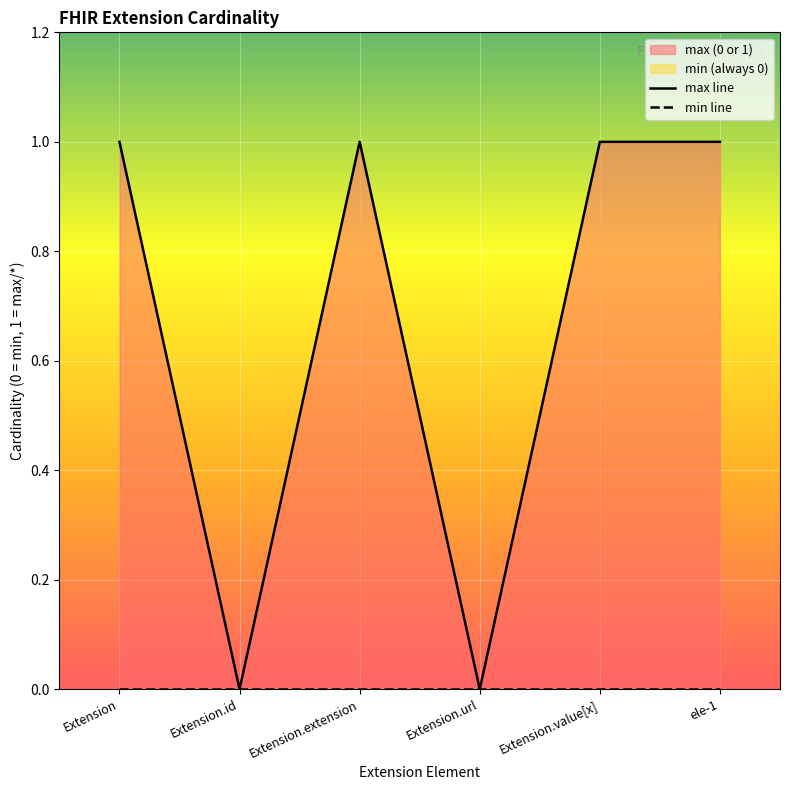

Rank the series at Extension.id from highest to lowest value.

max line, min line